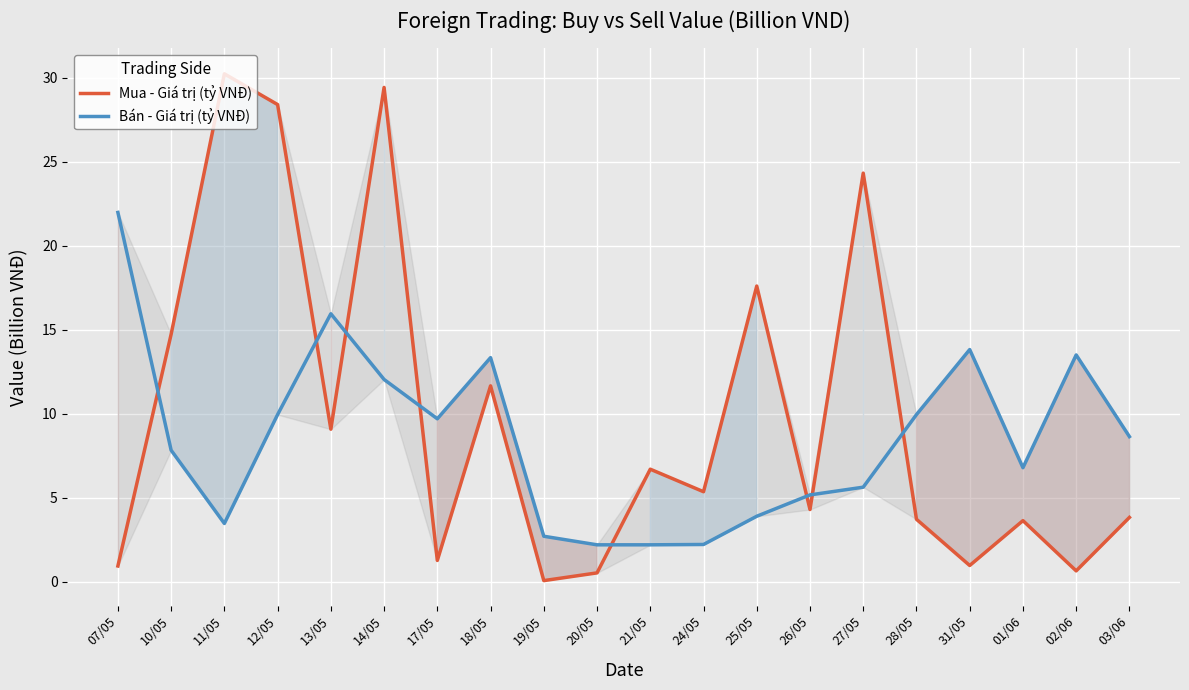

At which label is Bán - Giá trị (tỷ VNĐ) closest to 12?

14/05